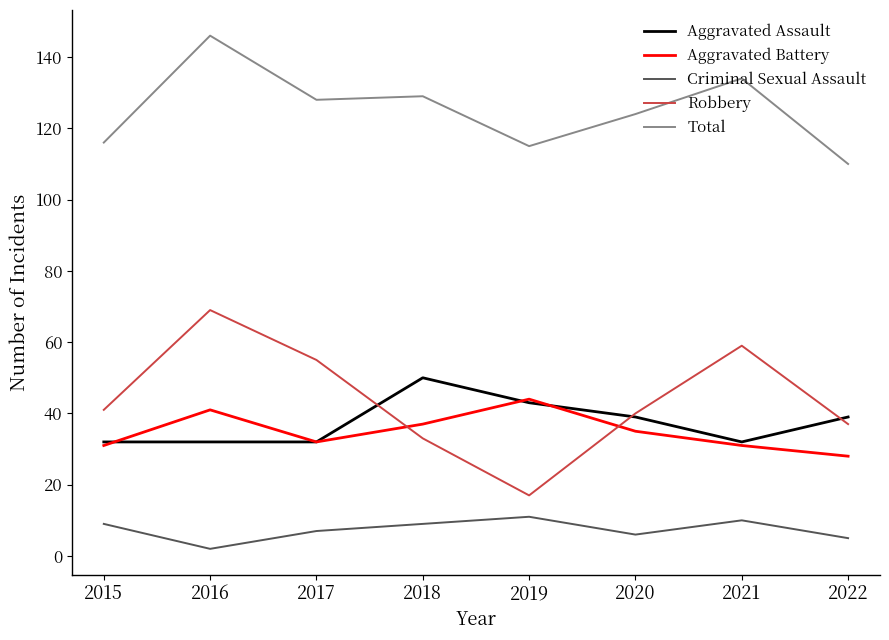

Which category has the highest value in the Total series?

2016